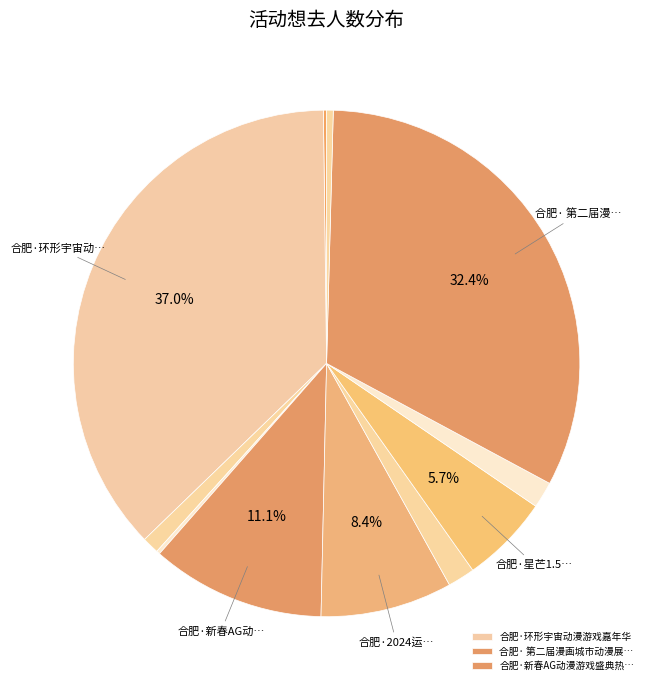

How many segments does this pie chart have?

11